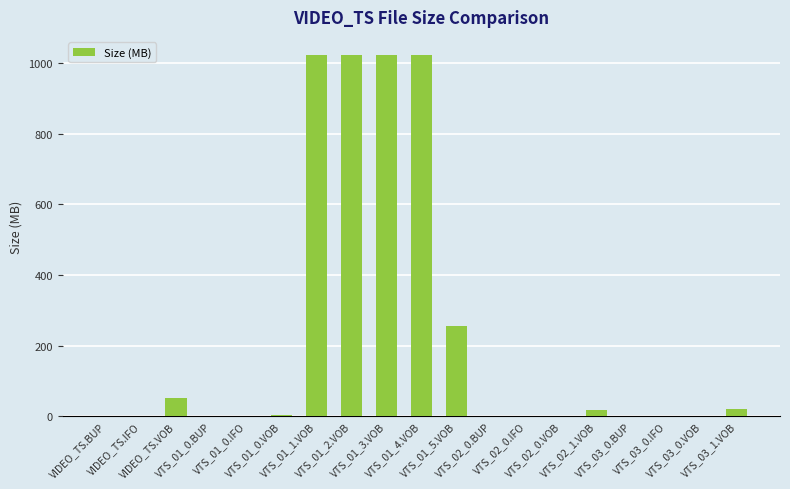

What is the maximum value shown in the chart?

1024.0